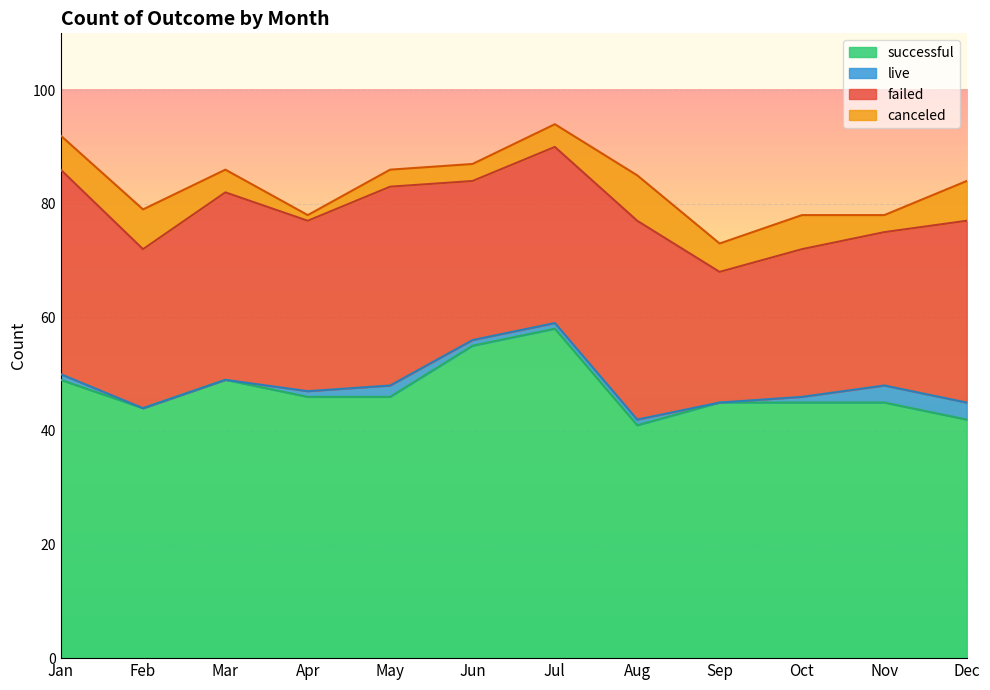

The failed series shows 6 at Jun. True or false?

False